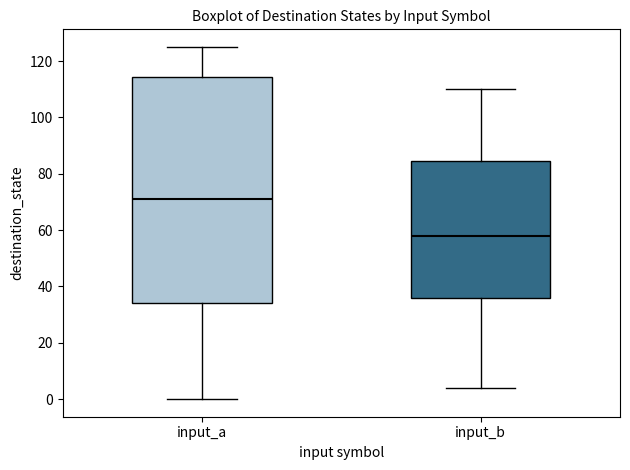

Where is the lower edge of the box for input_a on the y-axis? The values are not printed on the chart, so give them approximately, as read against the axis.

34